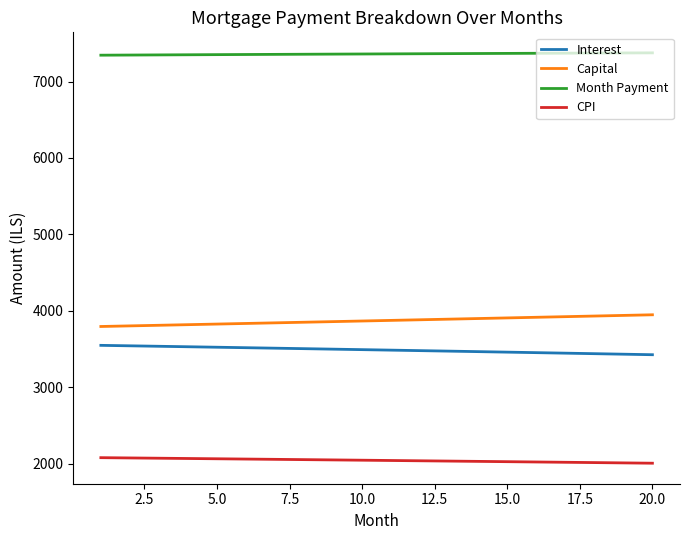

What is the difference between the maximum and minimum values in the Interest series?

122.6